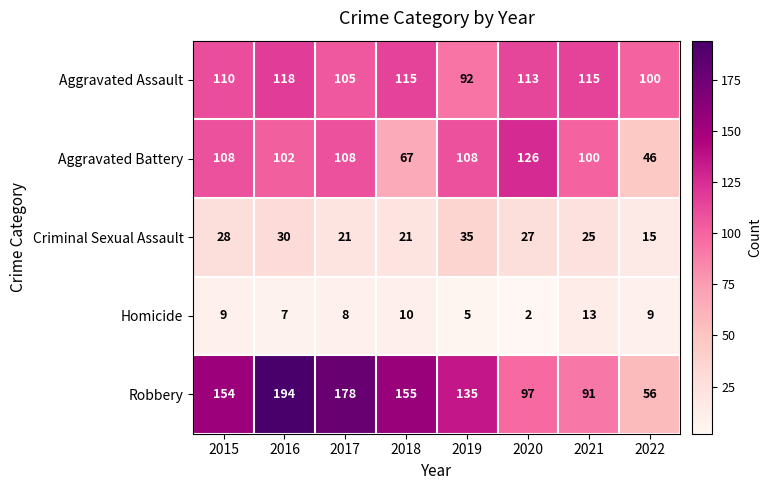

Which series has the largest range (max minus min)?

Robbery